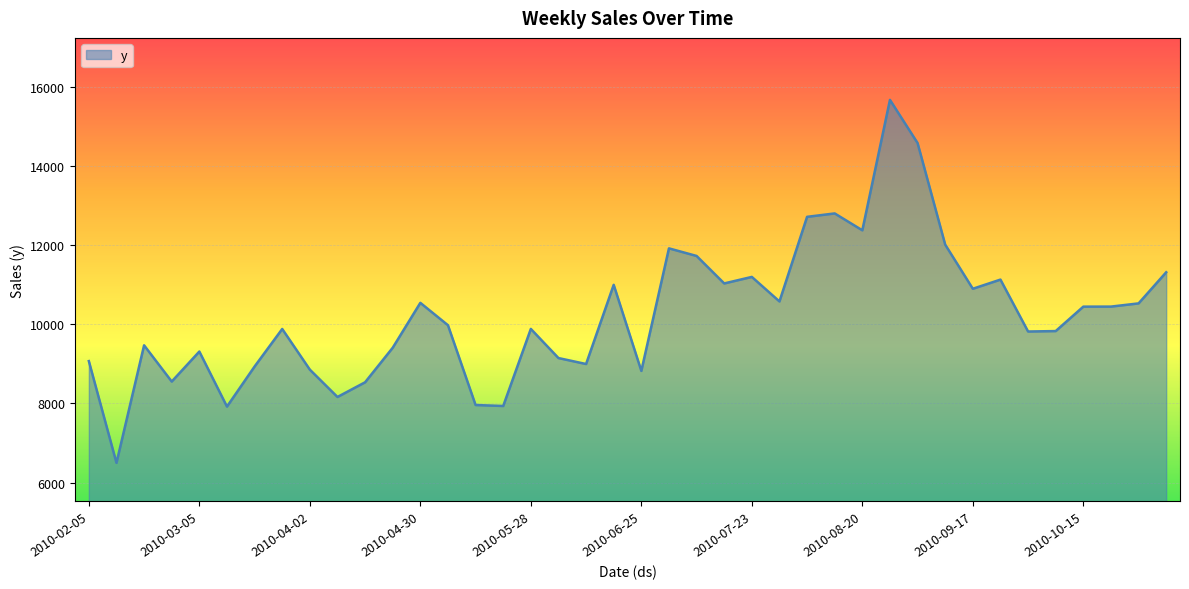

What is the difference between the maximum and minimum values?

9184.0